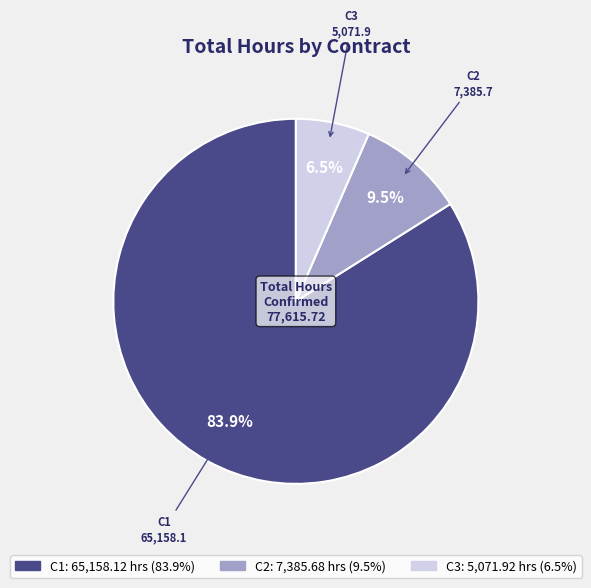

Combined, what portion of the pie is C1 and C2?

93.5%